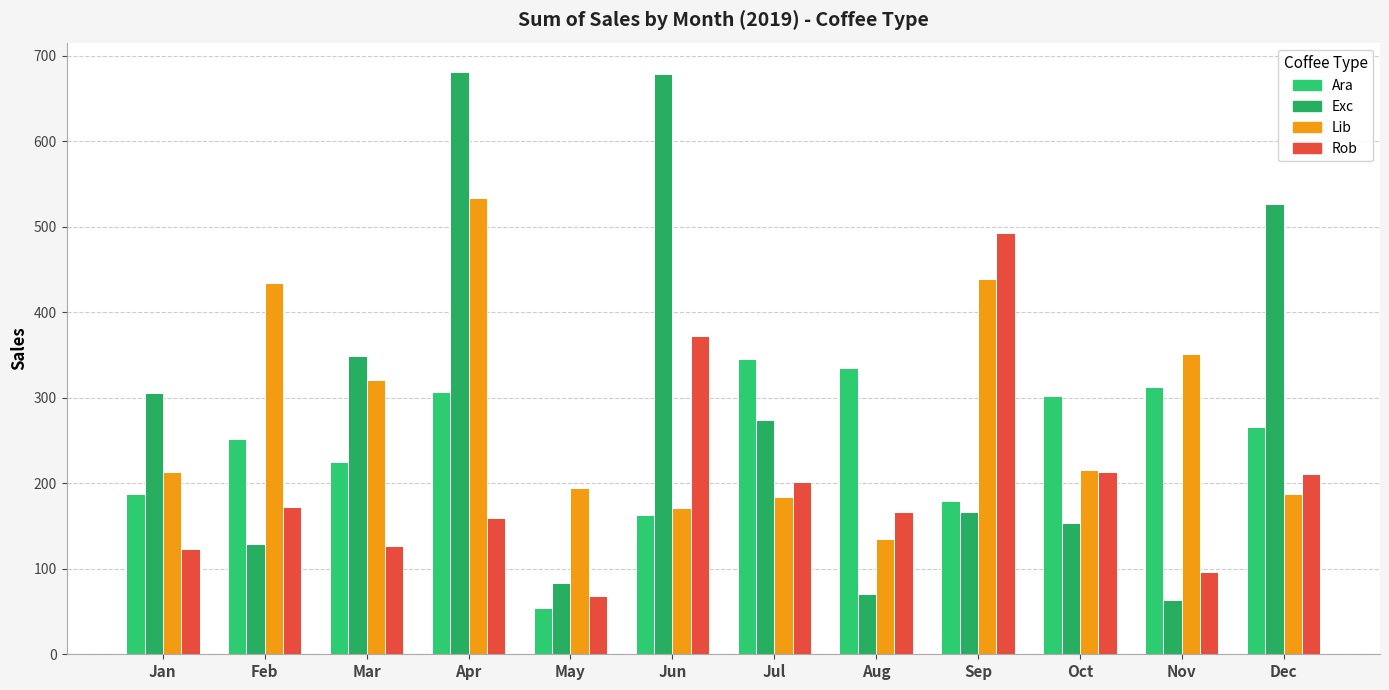

How many distinct data groups are displayed?

4